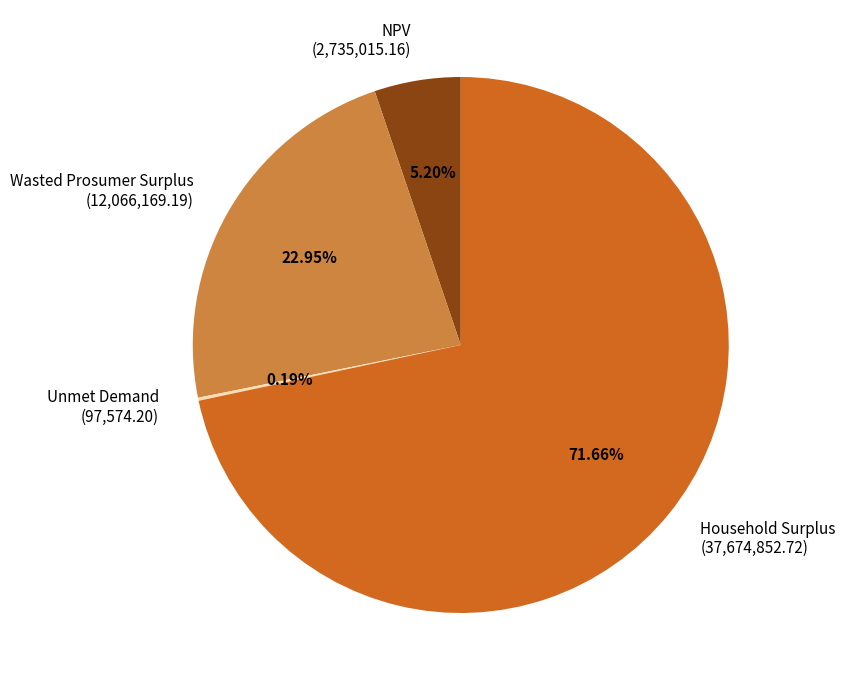

Does Household Surplus represent more than half of the total?

Yes